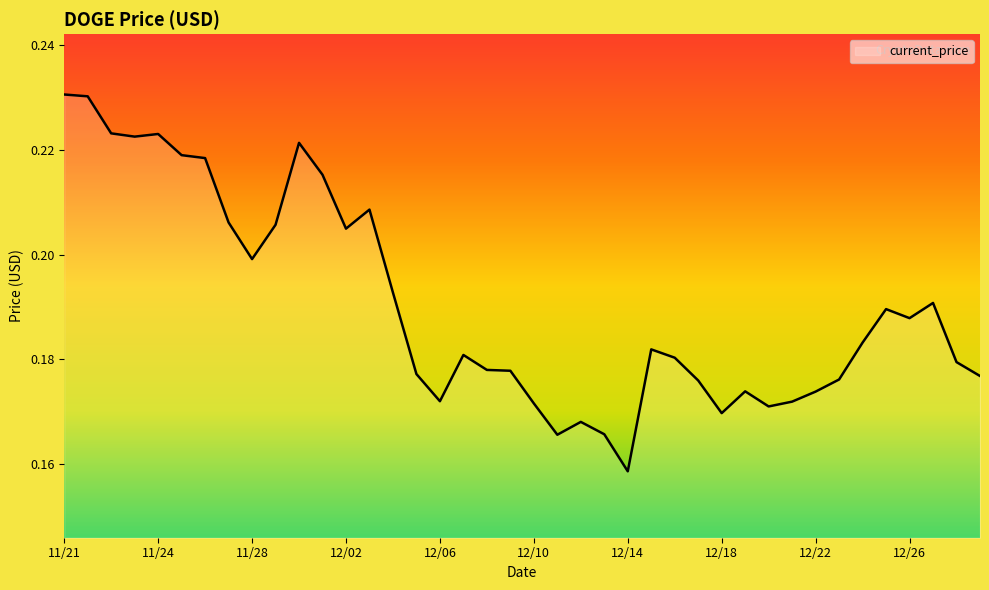

True or false: the data has more than 2 interior local peaks.

True